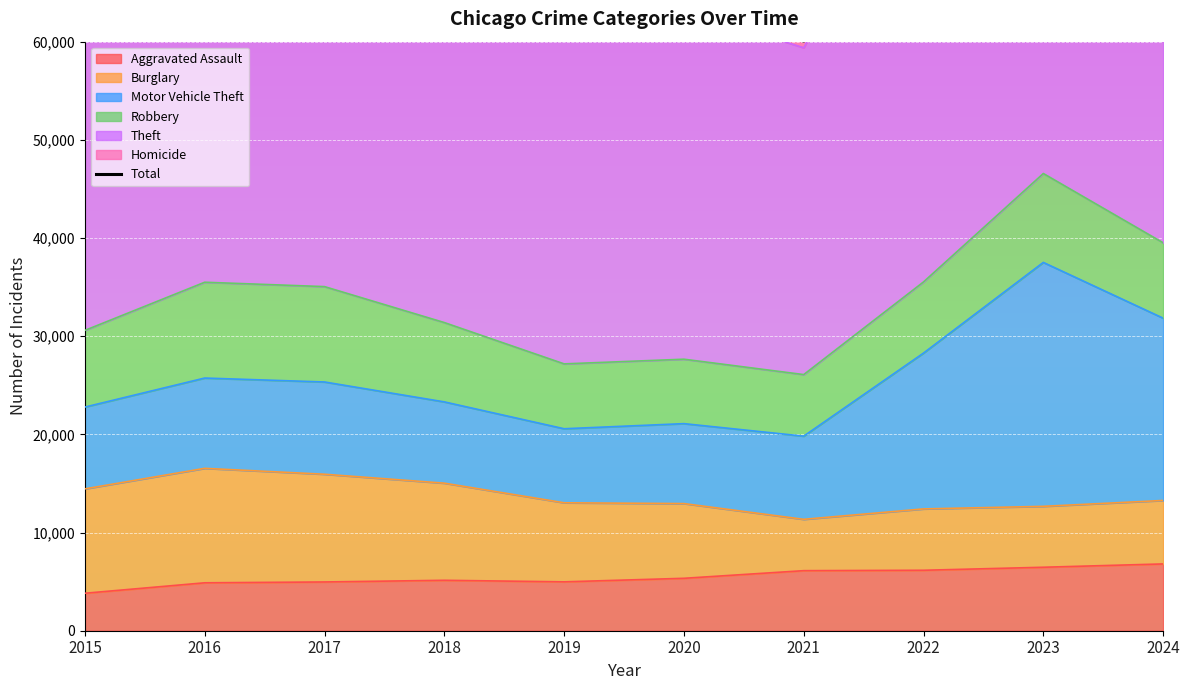

At which label does Burglary first exceed 8052?

2015